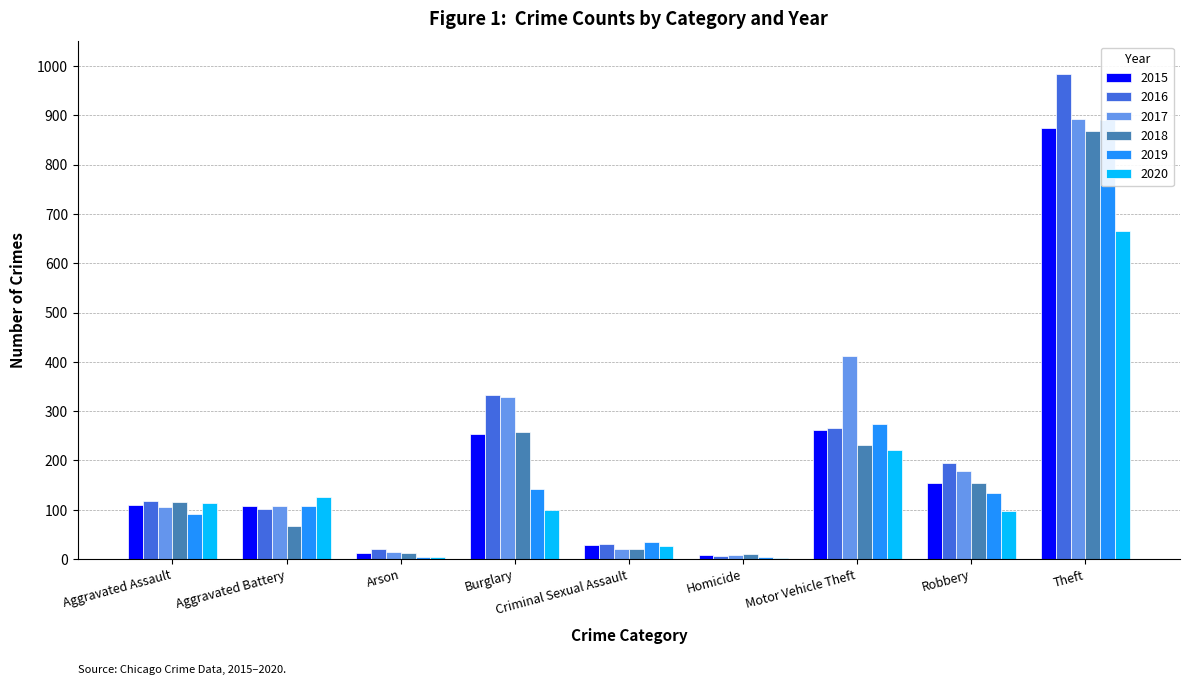

What is the difference between the highest and lowest values at Theft?

318